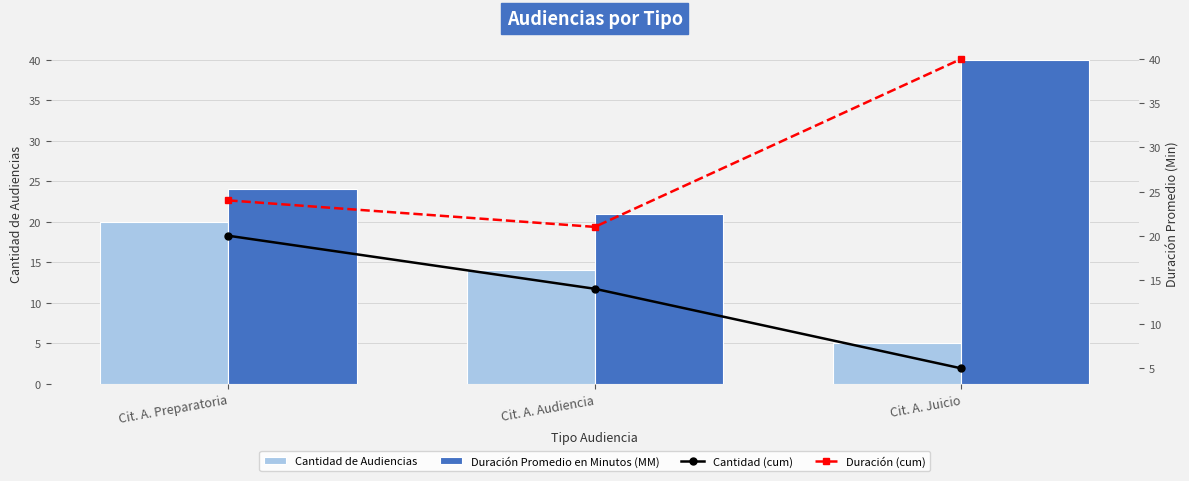

Which category has the highest value in the Duración (cum) series?

Cit. A. Juicio